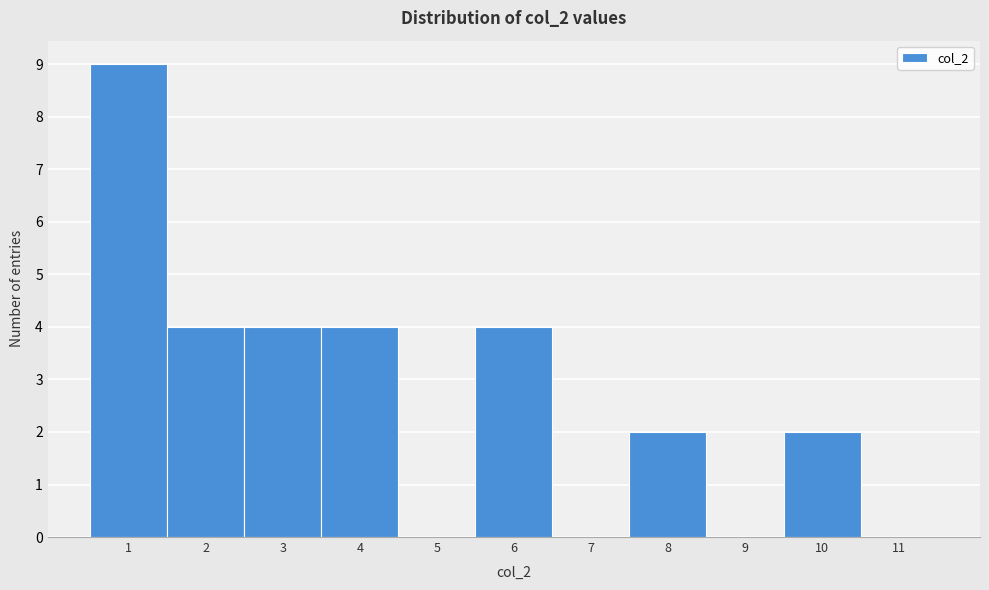

Reading left to right, transcribe this chart: for each bar, give the range it covers on the x-axis and its height. The values are not printed on the chart, so give them approximately, as read against the axis.

0.5 to 1.5: 9
1.5 to 2.5: 4
2.5 to 3.5: 4
3.5 to 4.5: 4
4.5 to 5.5: 0
5.5 to 6.5: 4
6.5 to 7.5: 0
7.5 to 8.5: 2
8.5 to 9.5: 0
9.5 to 10.5: 2
10.5 to 11.5: 0